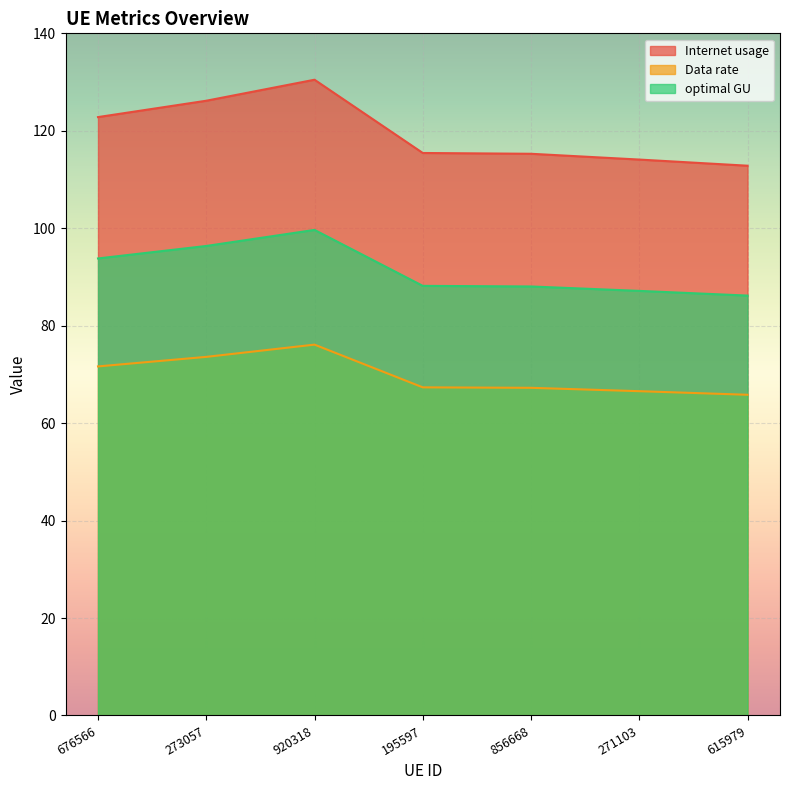

Reading left to right, transcribe all the data shown in this chart.

Internet usage: 122.8	126.2	130.5	115.4	115.3	114.1	112.8
Data rate: 71.6	73.6	76.1	67.3	67.2	66.6	65.8
optimal GU: 93.8	96.4	99.7	88.2	88.0	87.1	86.2